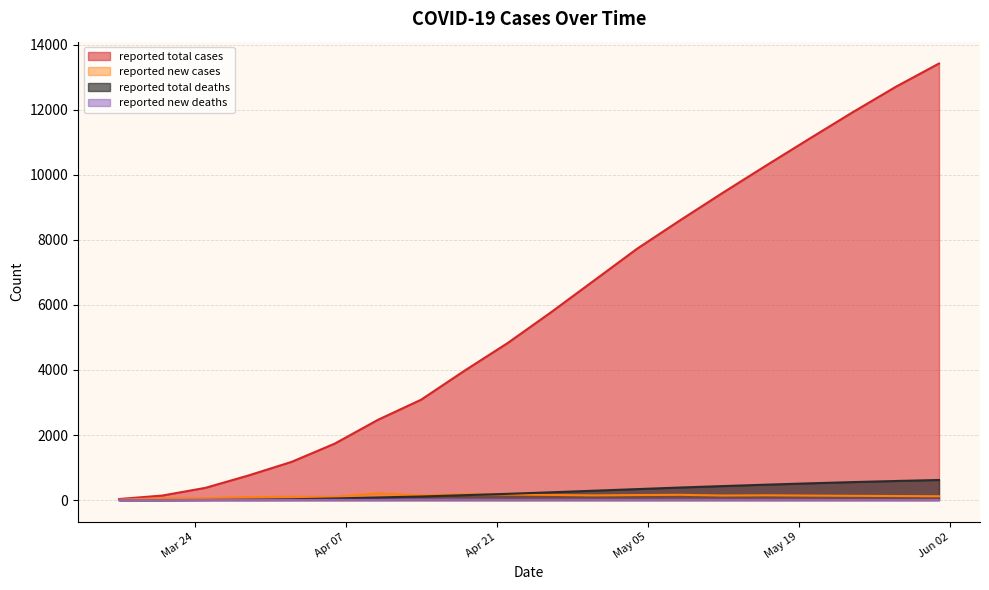

True or false: reported total deaths and reported new deaths cross at least once.

False